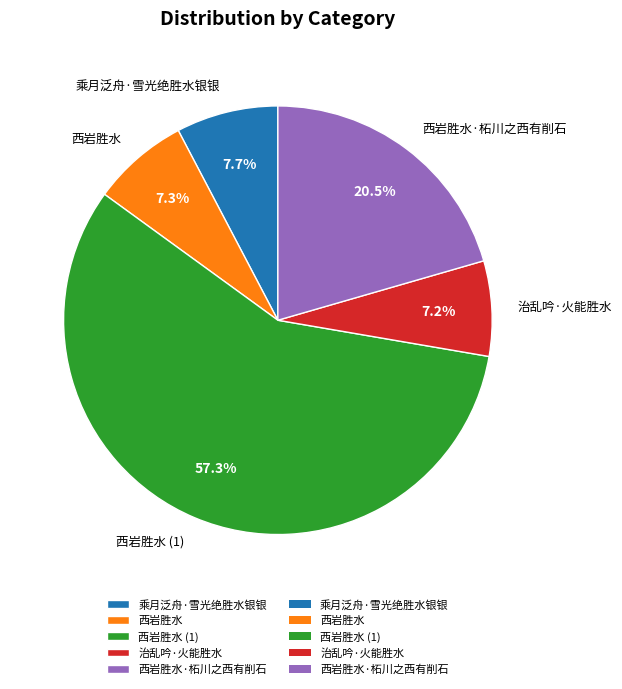

Is it true that 西岩胜水 is 7% of the pie?

True